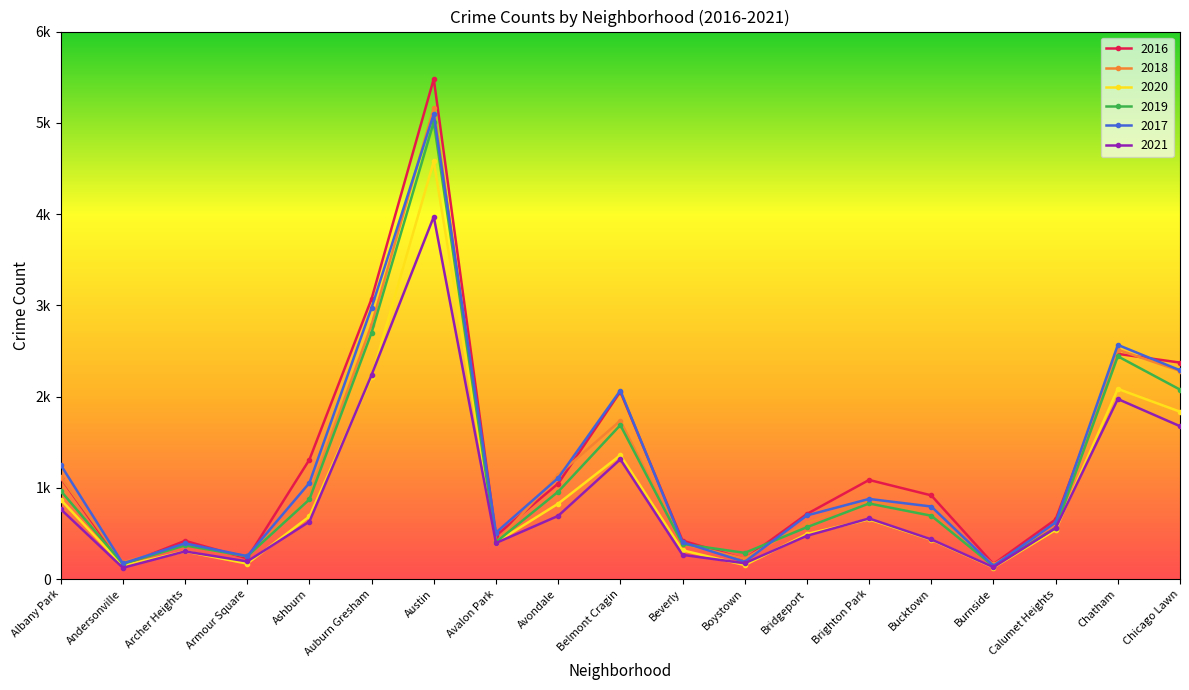

Where is the first local minimum for 2019?

Andersonville